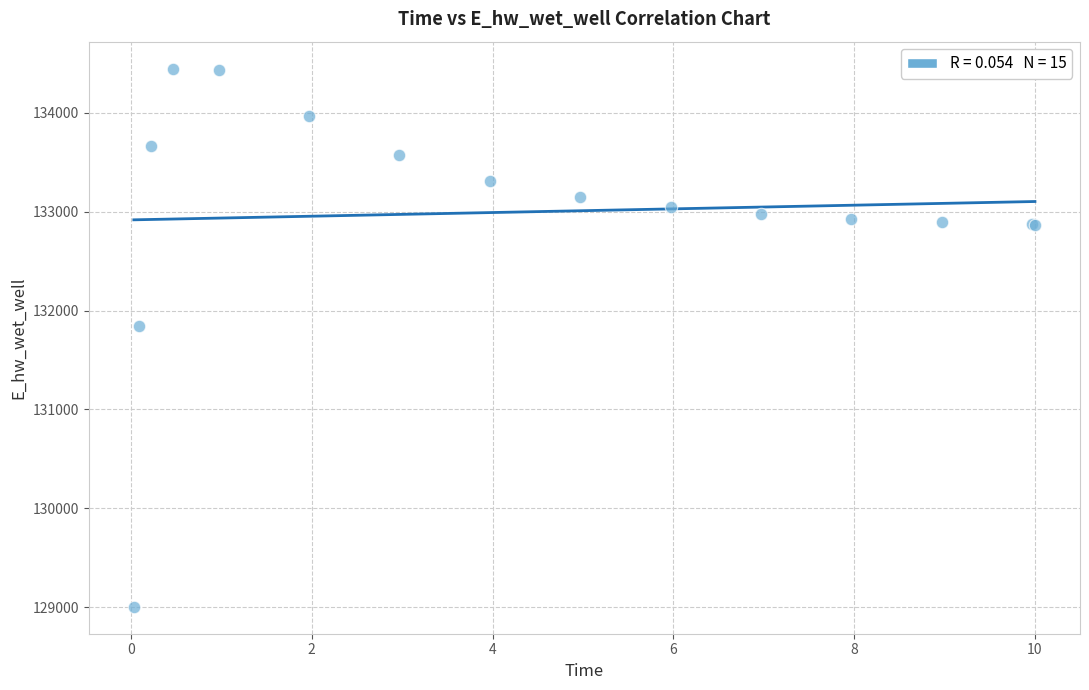

What Y value in the scatter plot is closest to 131726?

131844.4